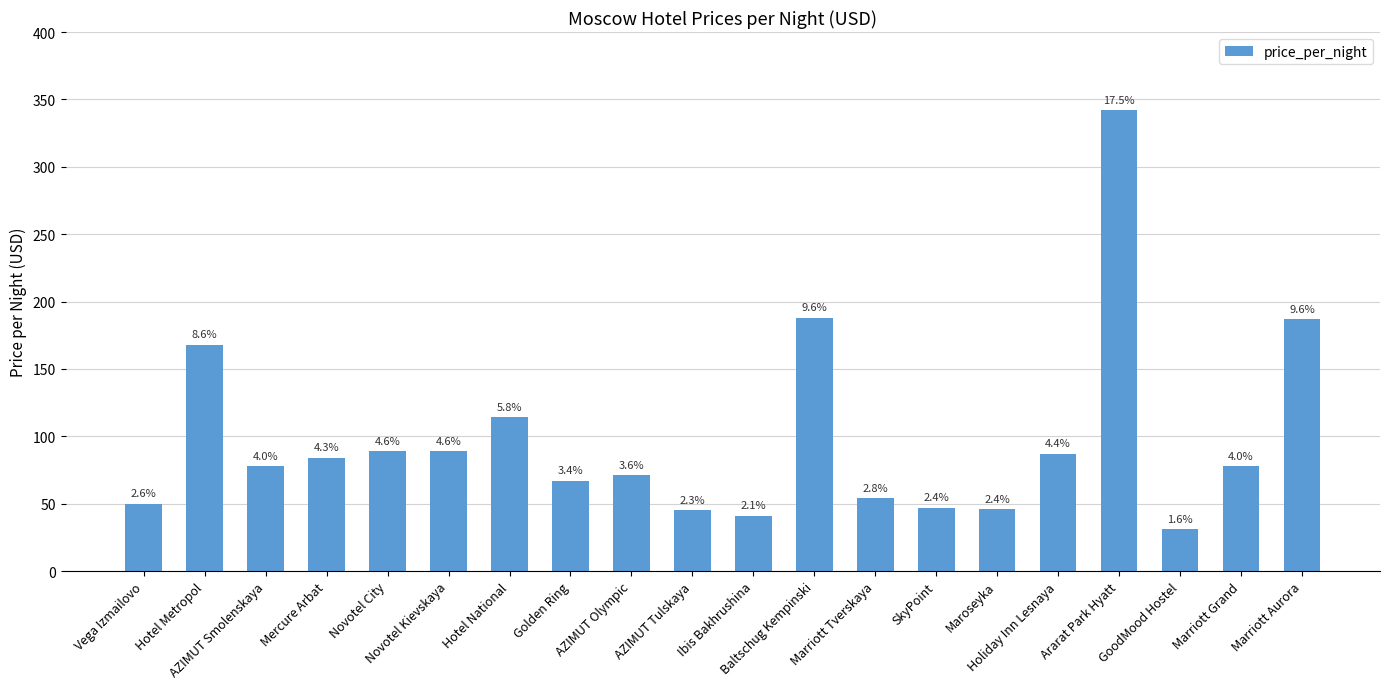

What is the approximate value at AZIMUT Olympic, to the nearest 50?

50